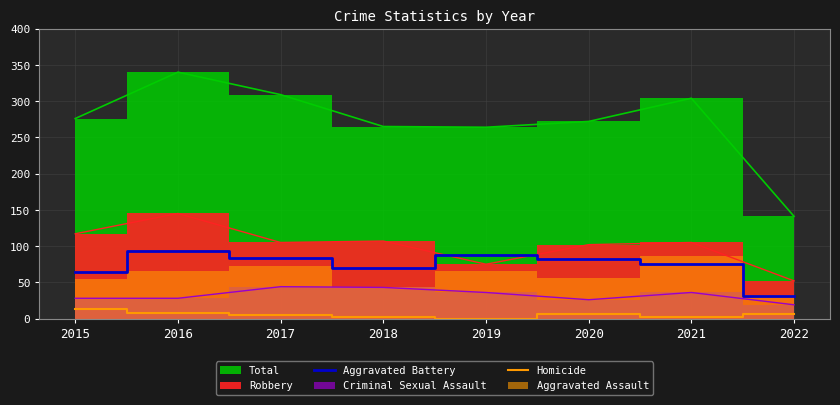

In Homicide, how many points are higher than both neighbors (excluding endpoints)?

1